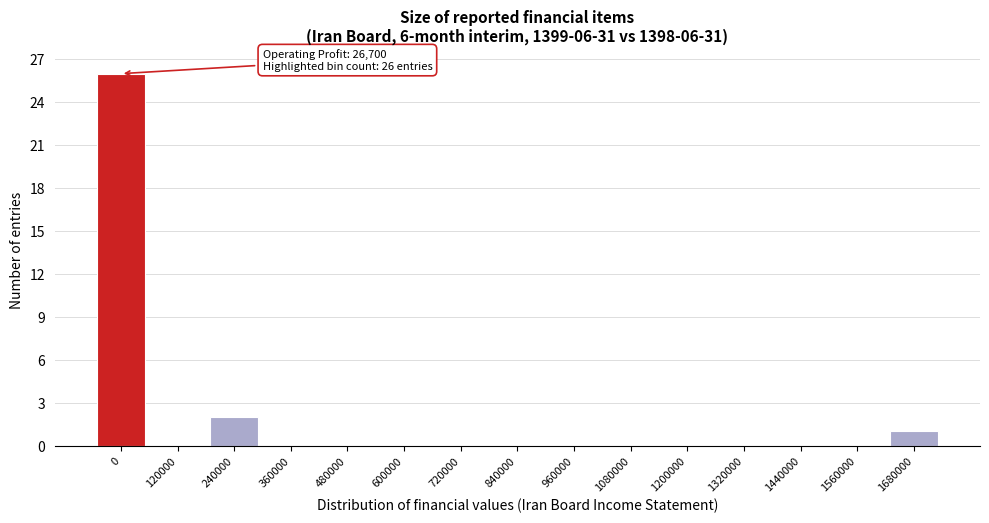

Reading left to right, extract all data points from this chart.

0=26	120000=0	240000=2	360000=0	480000=0	600000=0	720000=0	840000=0	960000=0	1080000=0	1200000=0	1320000=0	1440000=0	1560000=0	1680000=1